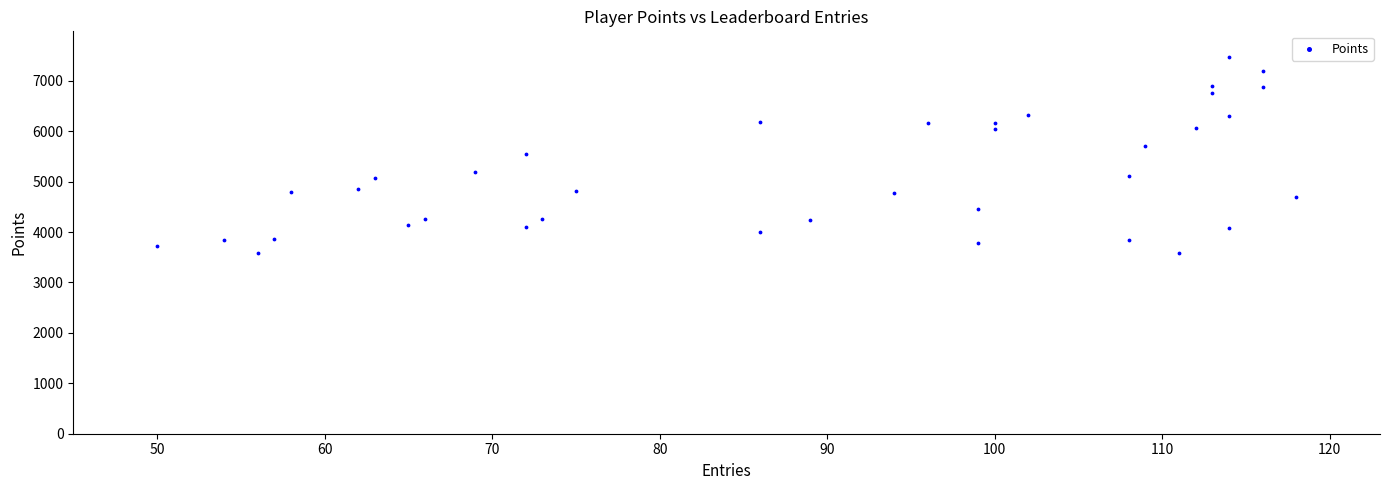

What is the range of X values (max minus min)?

68